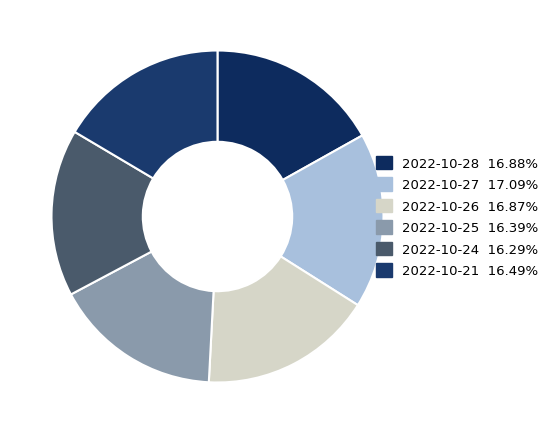

How many segments does this pie chart have?

6